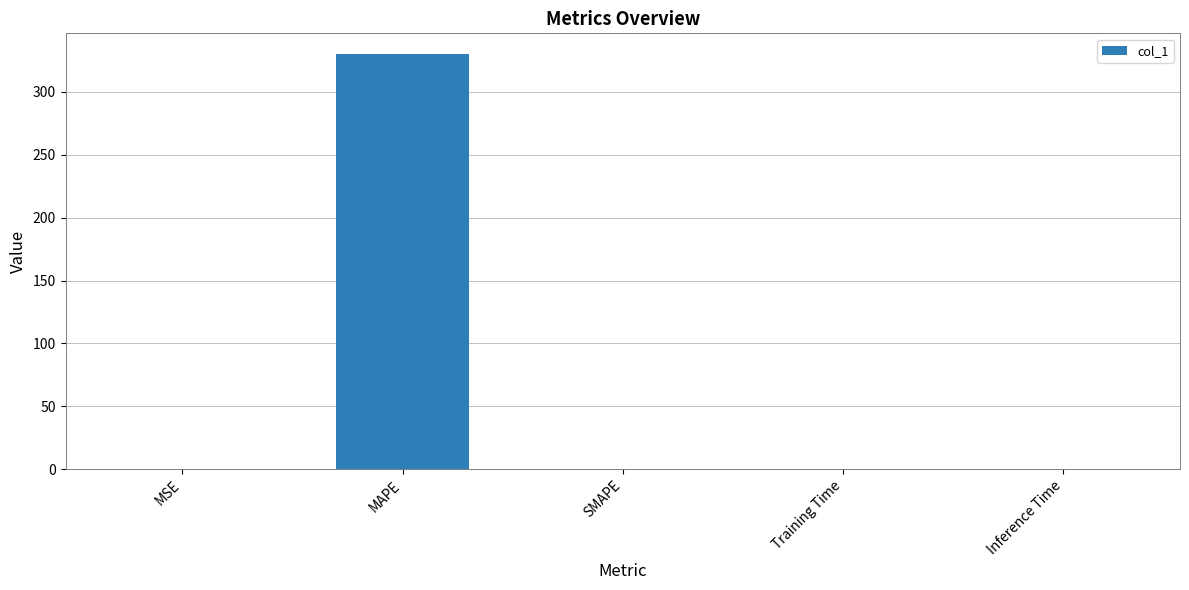

Is it true that the value at Inference Time is 0.0?

True